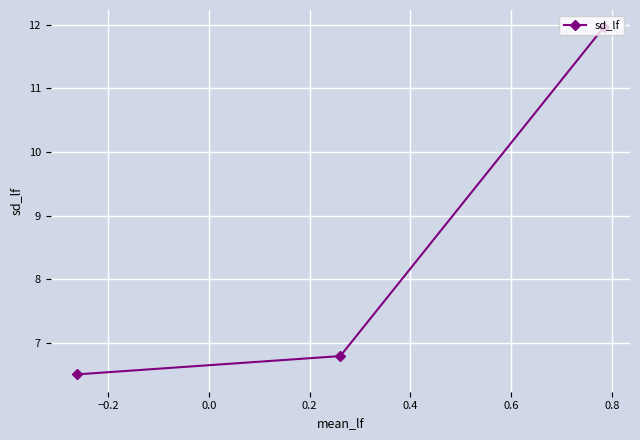

What is the minimum value shown in the chart?

6.5